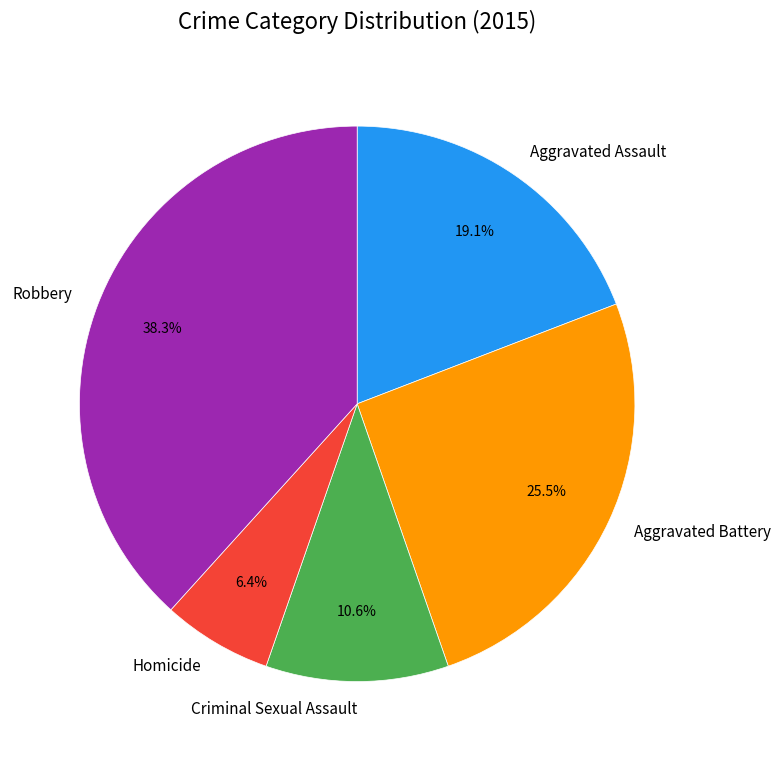

To the nearest percent, what is the combined percentage of Aggravated Battery and Criminal Sexual Assault?

36%